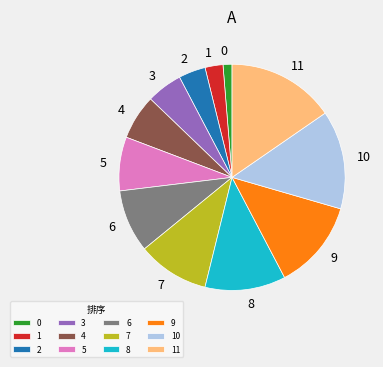

Which category has the biggest portion of the pie?

11